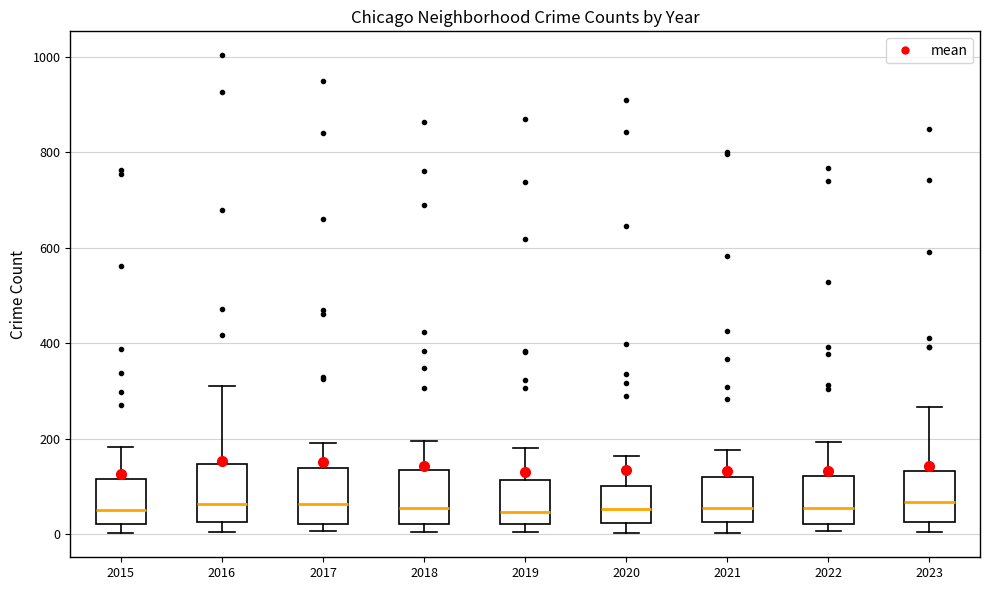

Reading left to right, transcribe this box plot: for each box, give where its median line is, the range the box spans, and where its two whiskers end, as read against the y-axis. The values are not printed on the chart, so give them approximately, as read against the axis.

2015: median 40, box 20 to 120, whiskers 0 to 180
2016: median 60, box 20 to 140, whiskers 0 to 320
2017: median 60, box 20 to 140, whiskers 0 to 200
2018: median 60, box 20 to 140, whiskers 0 to 200
2019: median 40, box 20 to 120, whiskers 0 to 180
2020: median 60, box 20 to 100, whiskers 0 to 160
2021: median 60, box 20 to 120, whiskers 0 to 180
2022: median 60, box 20 to 120, whiskers 0 to 200
2023: median 60, box 20 to 140, whiskers 0 to 260